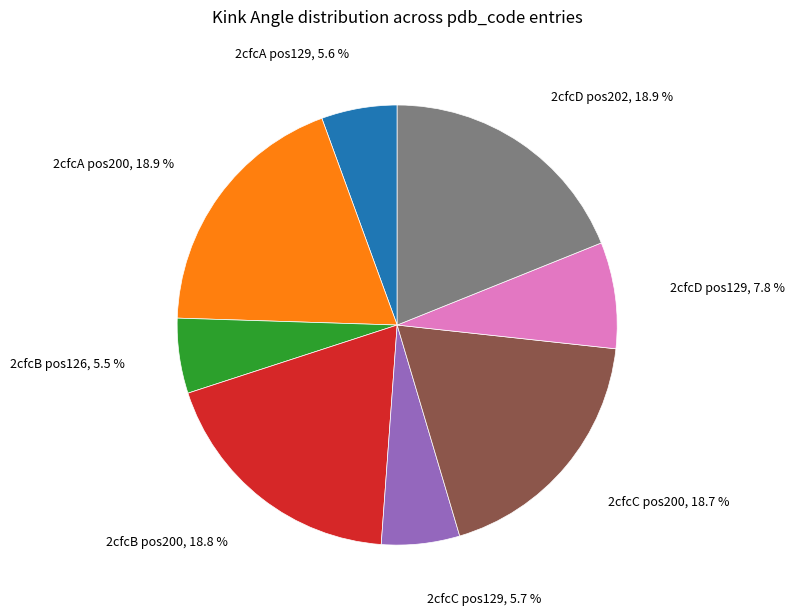

Which has a higher value, 2cfcC pos200 or 2cfcC pos129?

2cfcC pos200